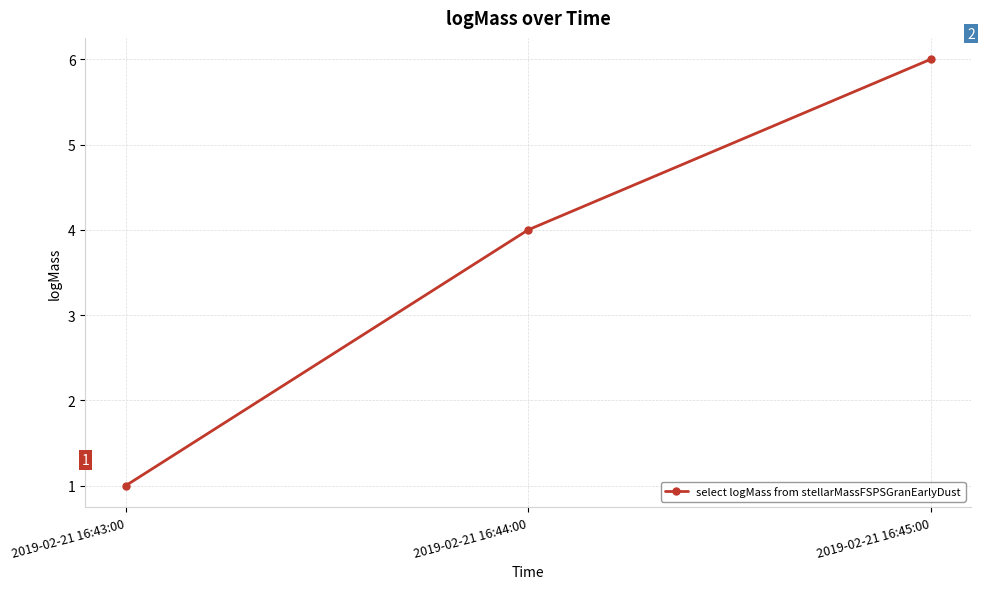

Rank the categories by value from highest to lowest.

2019-02-21 16:45:00, 2019-02-21 16:44:00, 2019-02-21 16:43:00